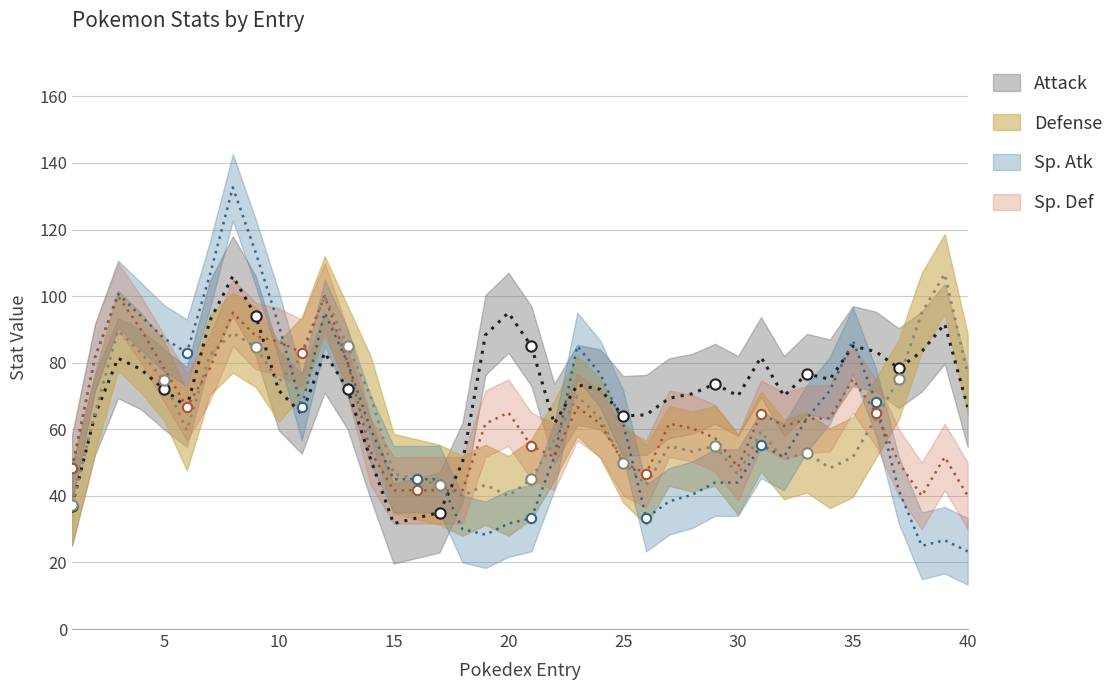

What are all the series names shown in the legend?

Attack, Defense, Sp. Atk, Sp. Def